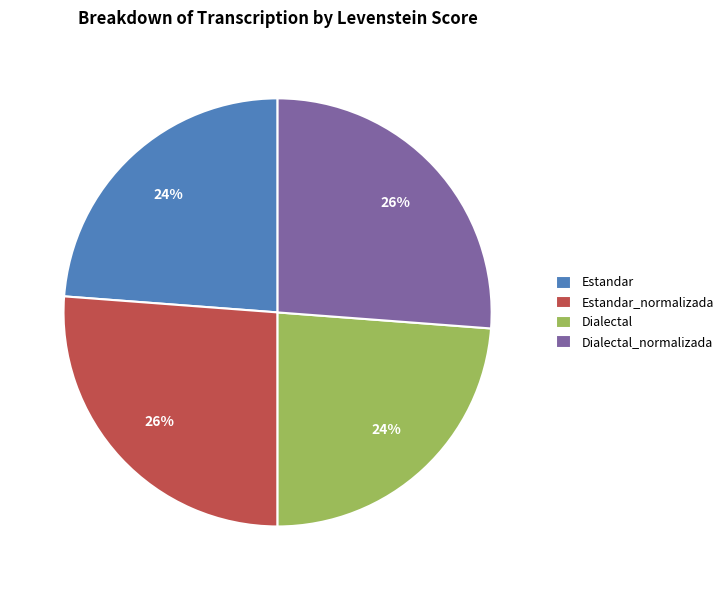

Approximately how many times larger is the value at Dialectal_normalizada compared to Dialectal?

1.1